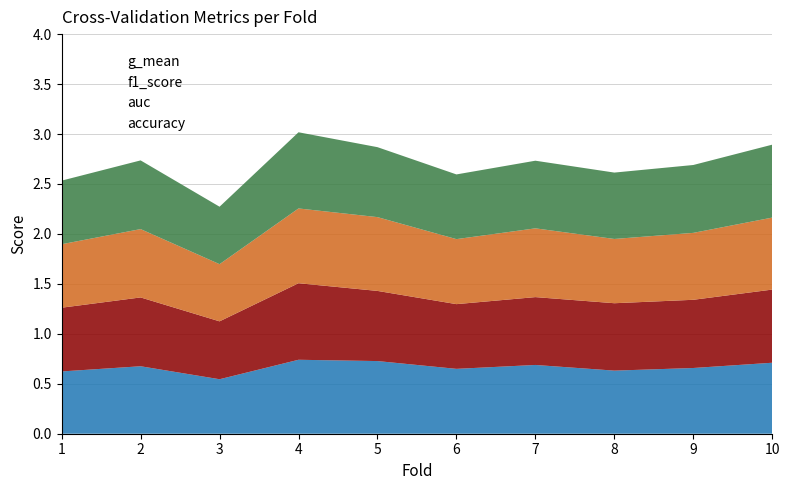

The value of g_mean at 6 is 0.6. True or false?

True